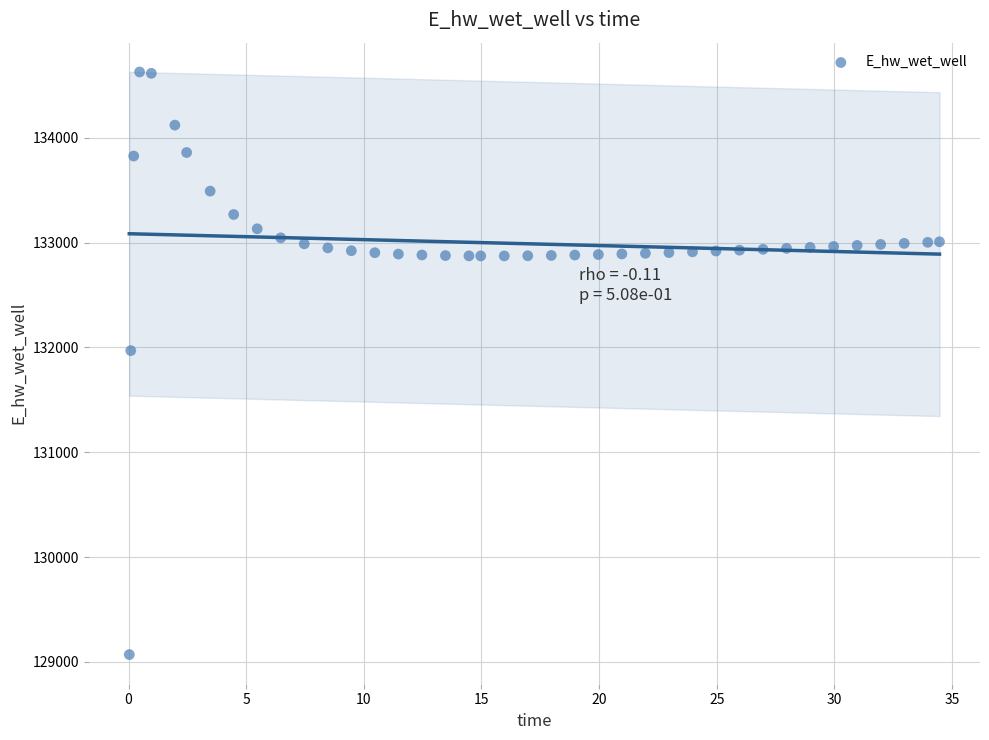

What is the range of X values (max minus min)?

34.4